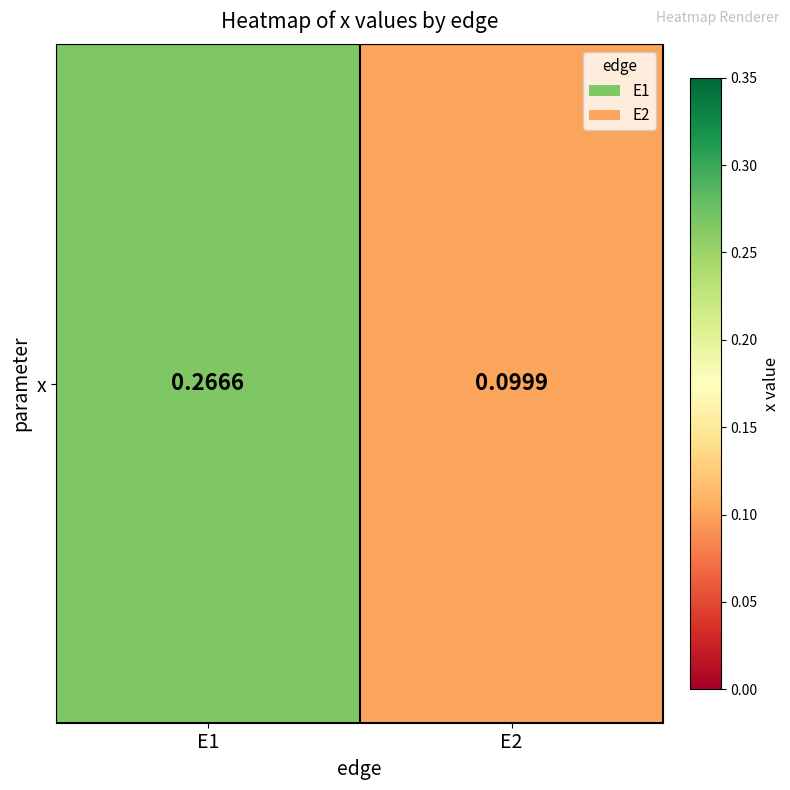

List the labels in order of value, smallest first.

E2, E1